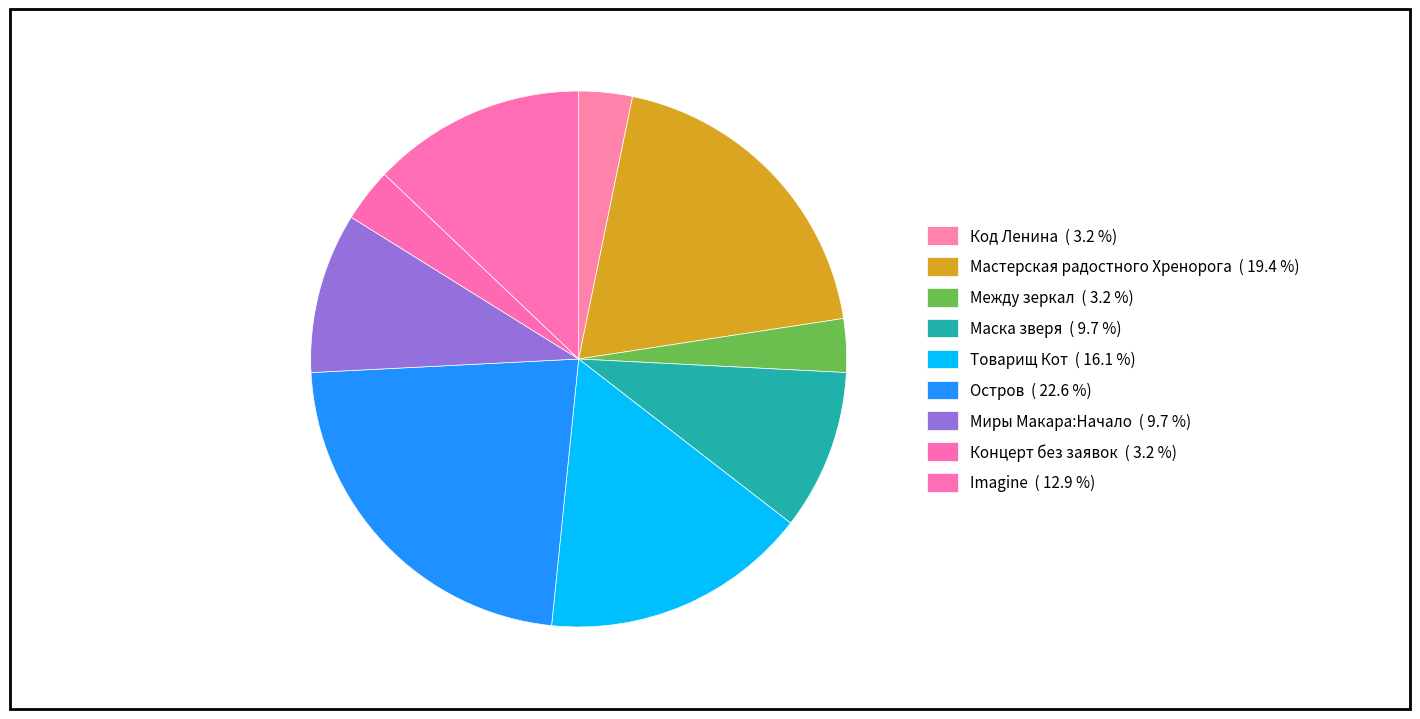

To the nearest percent, what percentage of the pie is Концерт без заявок?

3%